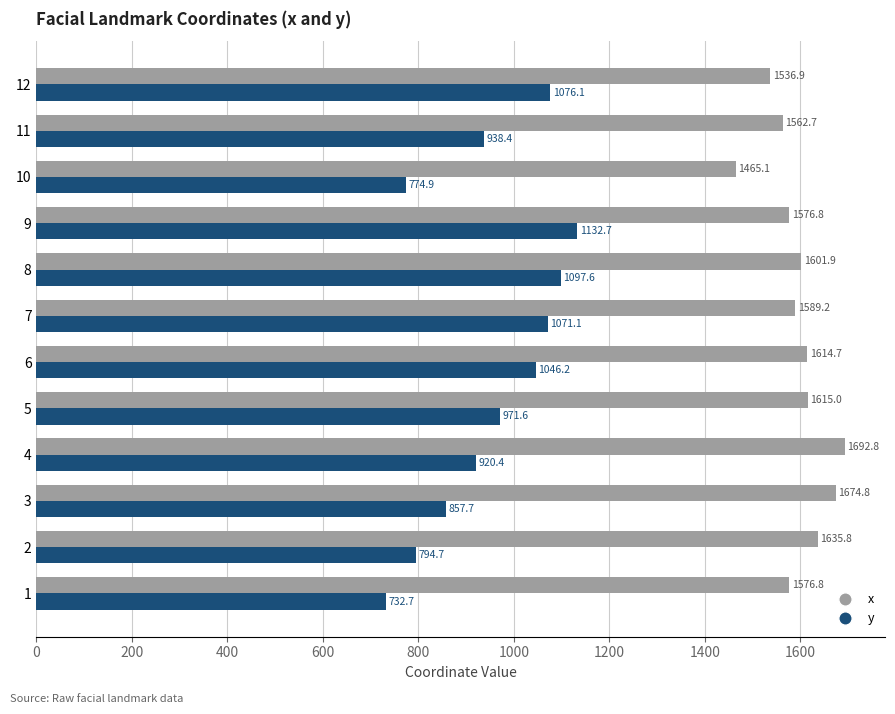

How many values in the y series are below 971?

6